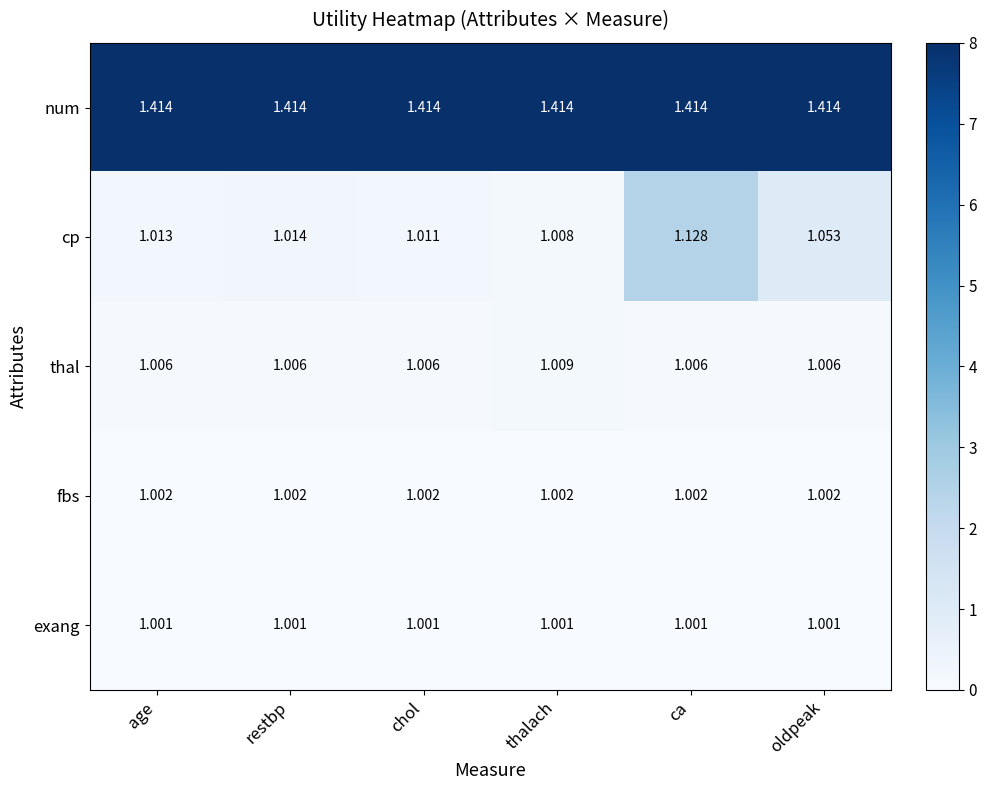

How many series are shown in this chart?

5